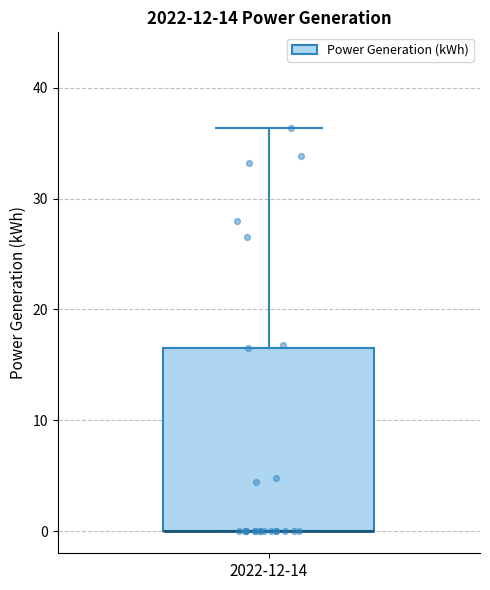

Read this box plot against the y-axis: the position of the median line, the range covered by the box, and the ends of both whiskers. The values are not printed on the chart, so give them approximately, as read against the axis.

median 0 (drawn on the box's lower edge), box 0 to 17, whiskers 0 to 36